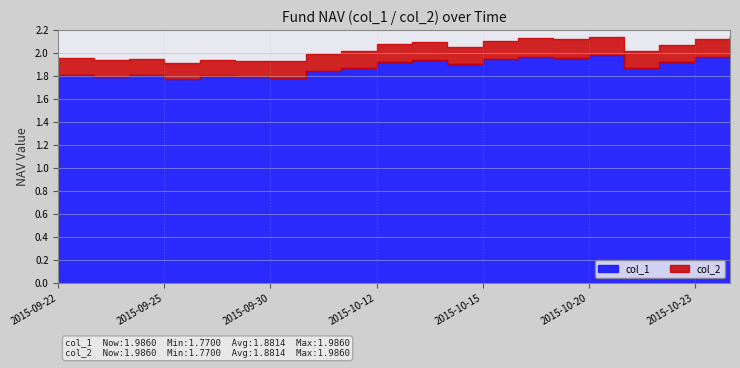

Rank the series by their maximum value, from highest to lowest.

col_1, col_2